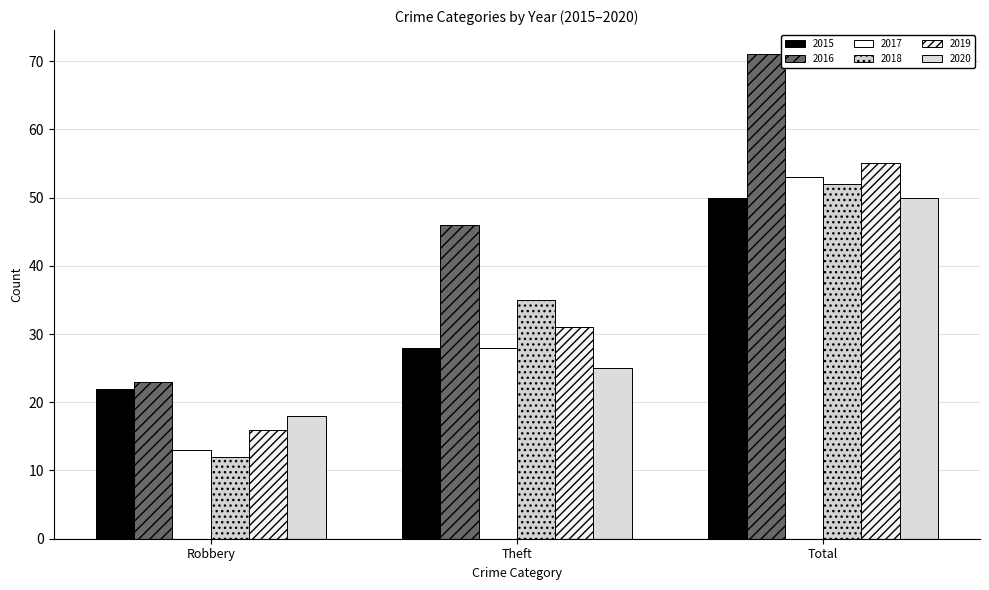

Which series changed the most between Theft and Total?

2016